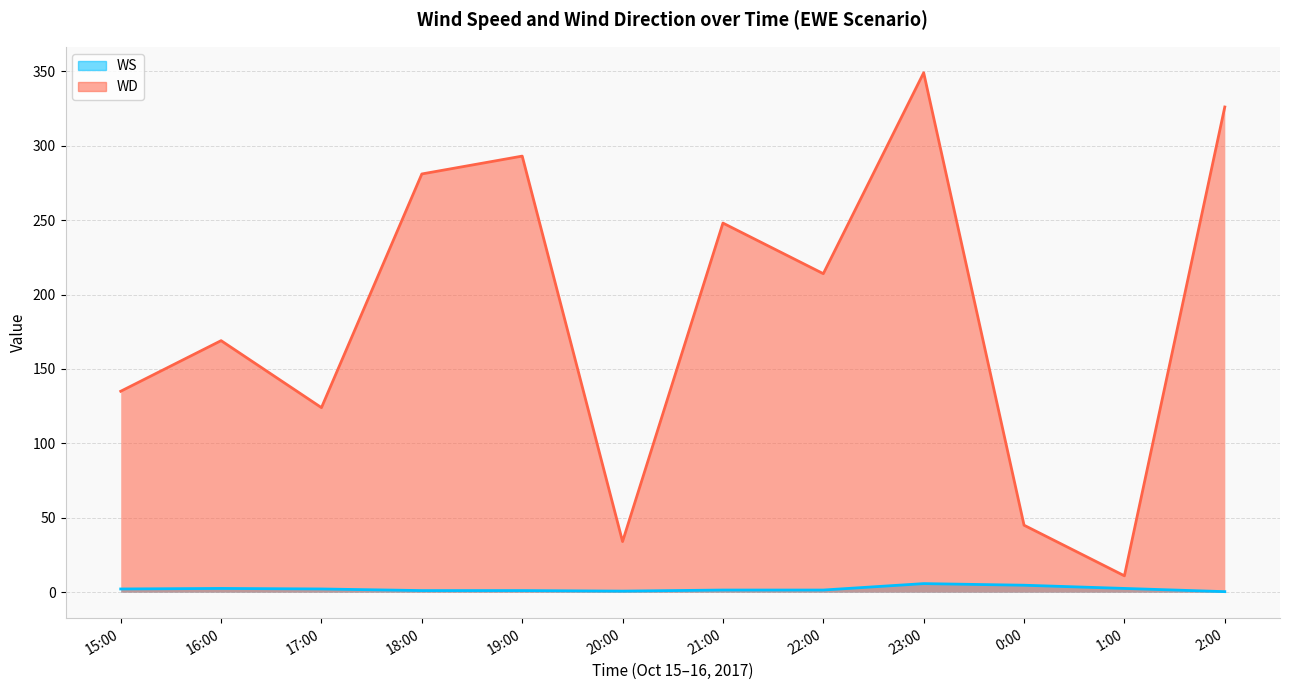

What is the difference between the maximum and minimum values in the WS series?

5.4